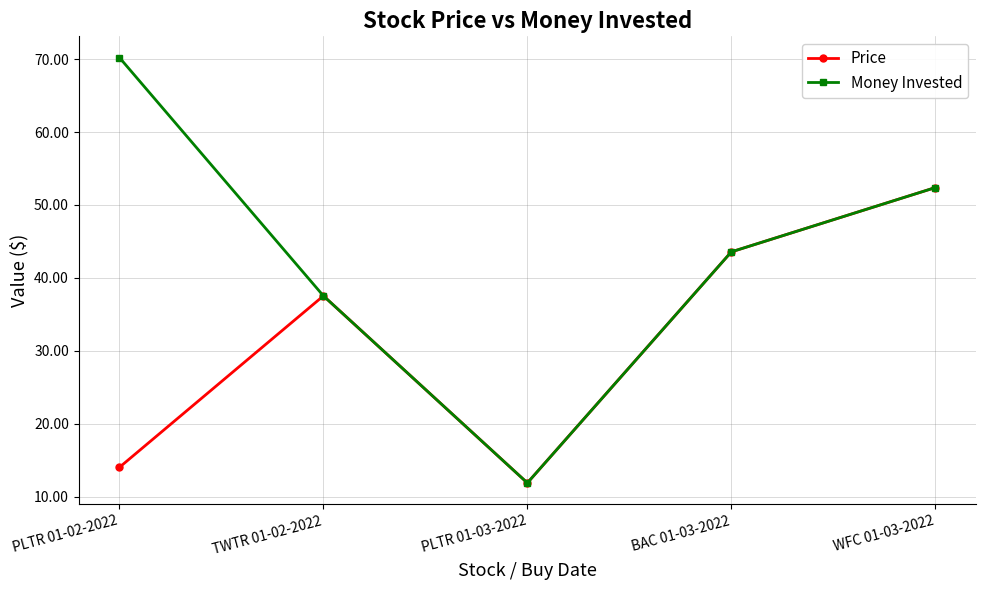

What is the maximum value for Price?

52.4